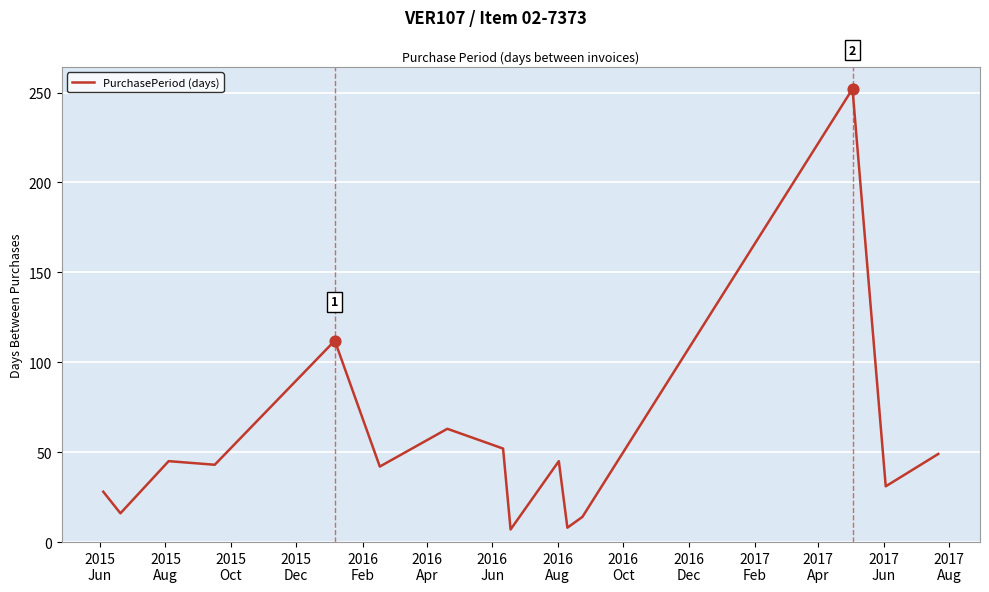

What is the difference between the maximum and minimum values?

245